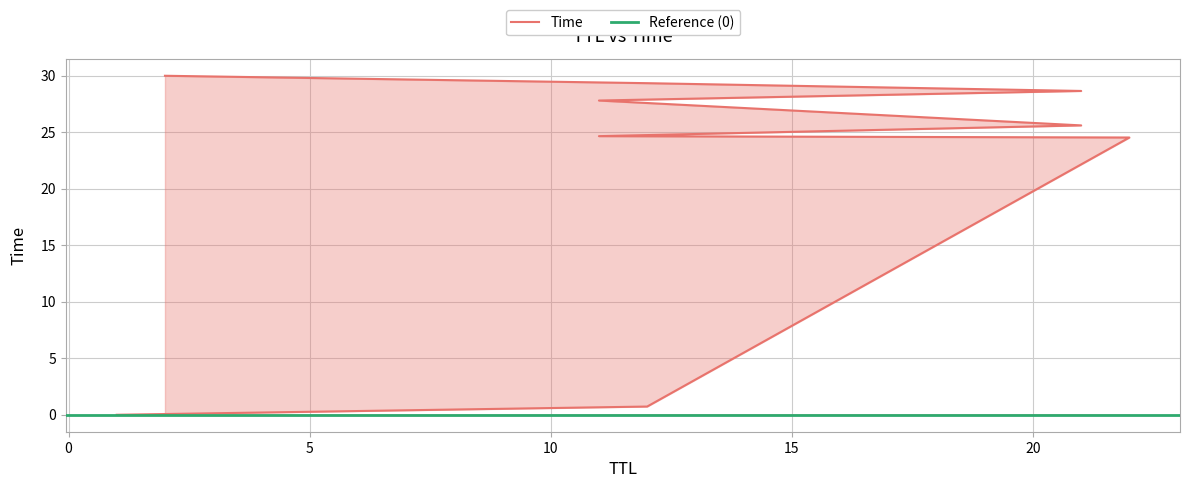

Is it true that the value at 1 is 0.0?

False